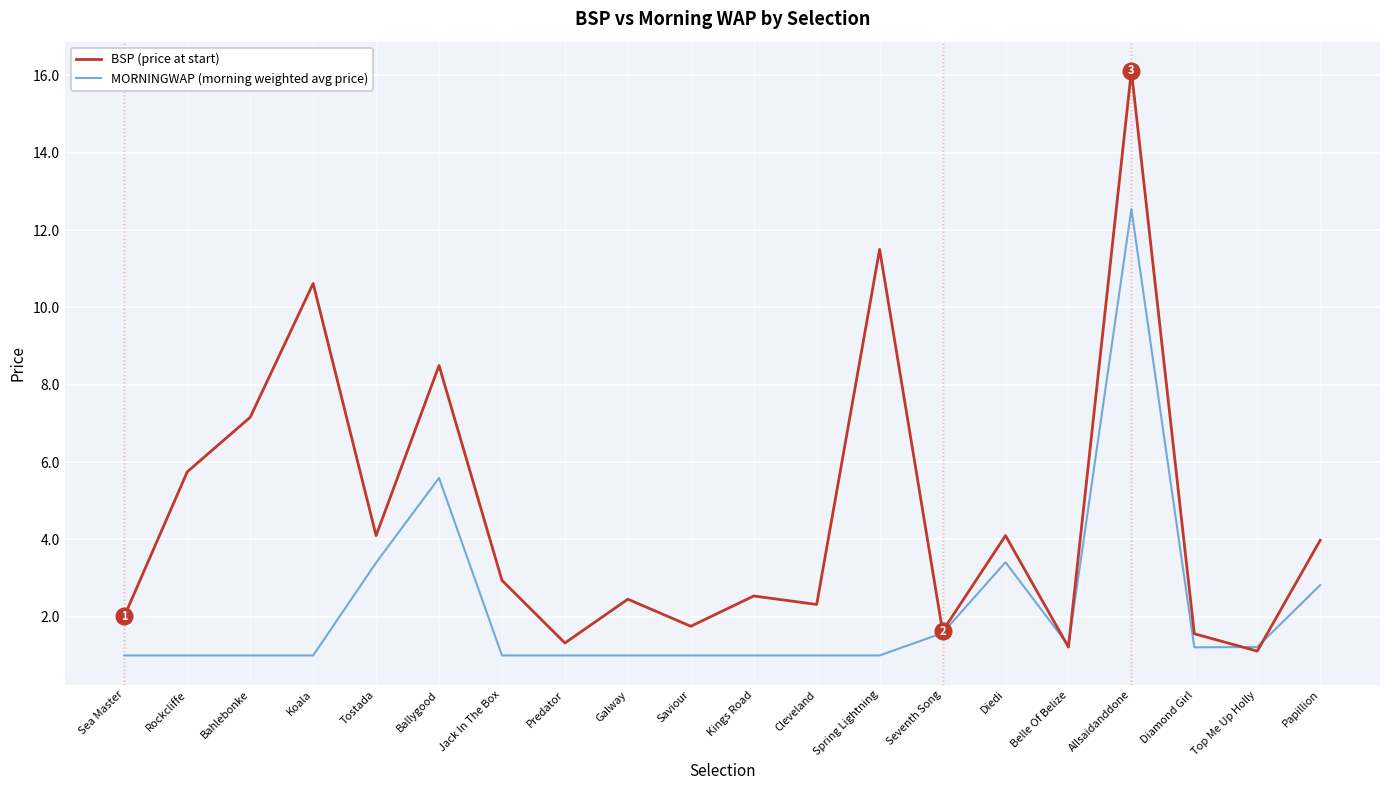

What position from the left is Kings Road?

11